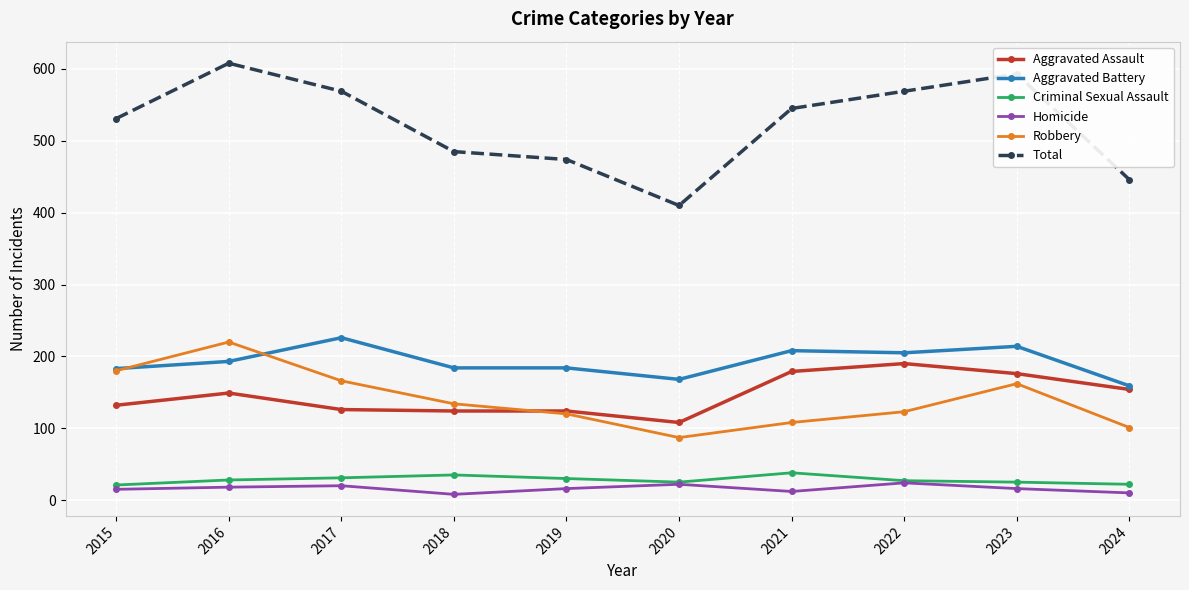

How many intersections are there between Aggravated Assault and Robbery?

1